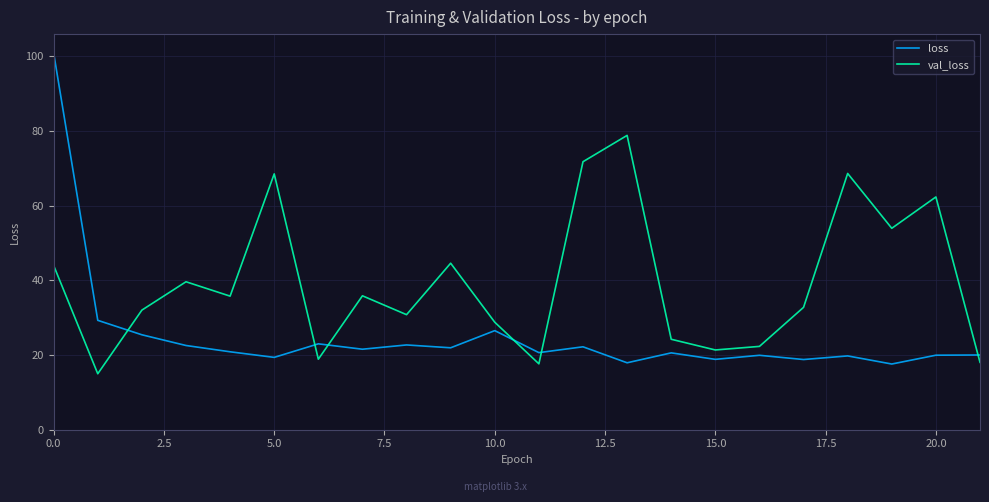

True or false: loss has more than 0 points higher than both neighbors.

True